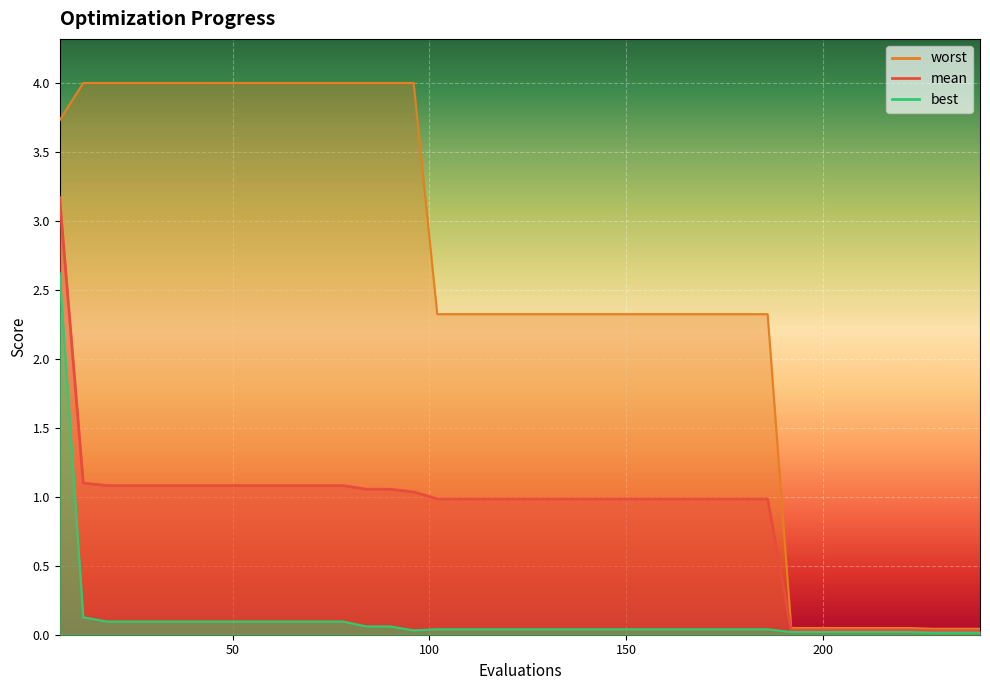

True or false: best and mean intersect in this chart.

False